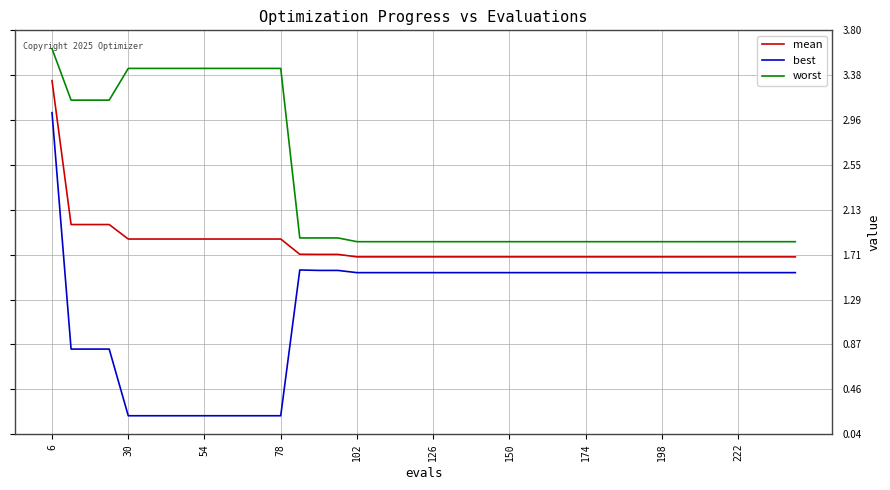

True or false: mean and worst intersect in this chart.

False